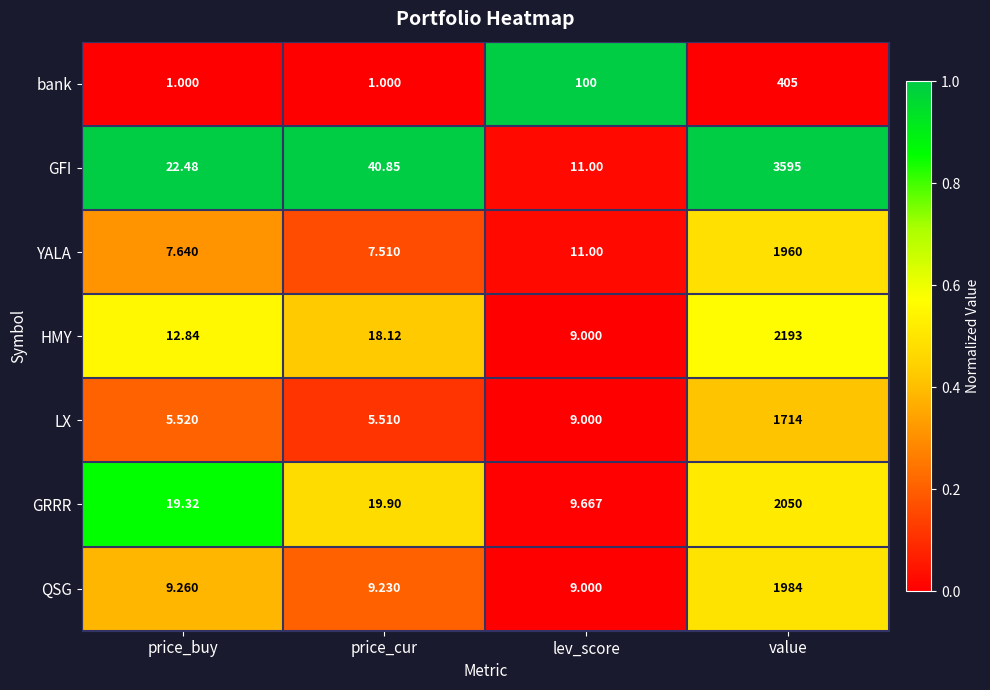

Is the value of LX at price_buy greater than the value of YALA at price_cur?

No